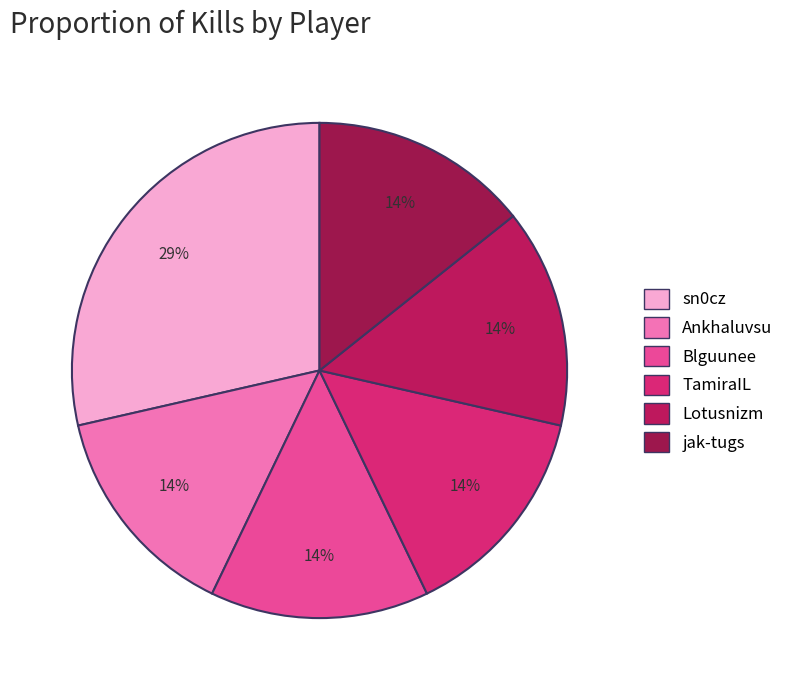

Is there a majority slice in this chart?

No